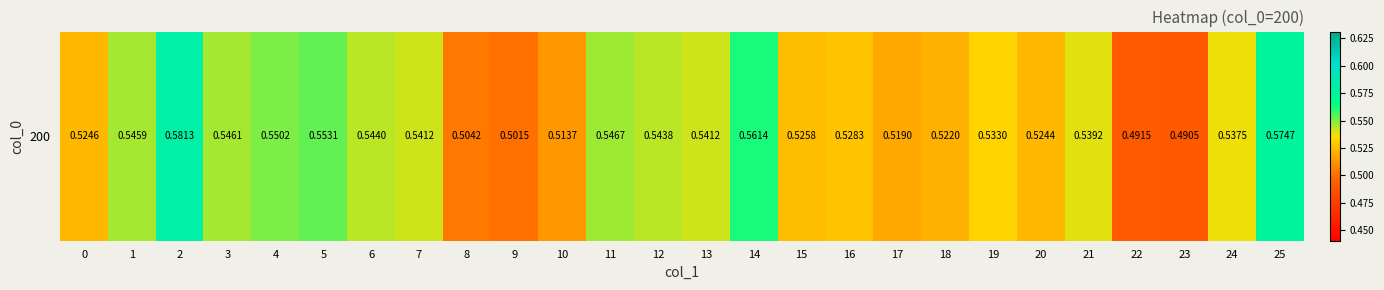

True or false: the data shows 0.5 at 9.

True